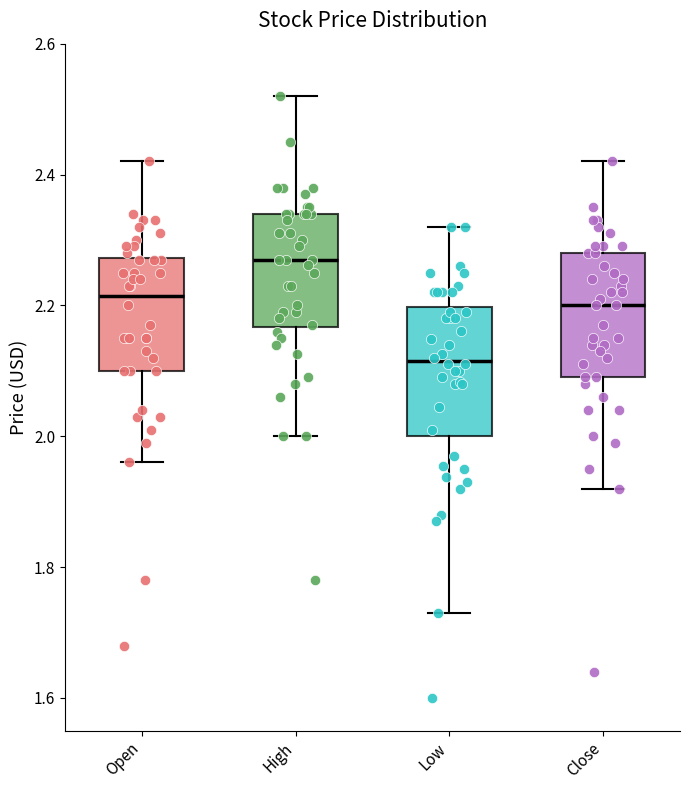

Where is the upper edge of the box for Close on the y-axis? The values are not printed on the chart, so give them approximately, as read against the axis.

2.28